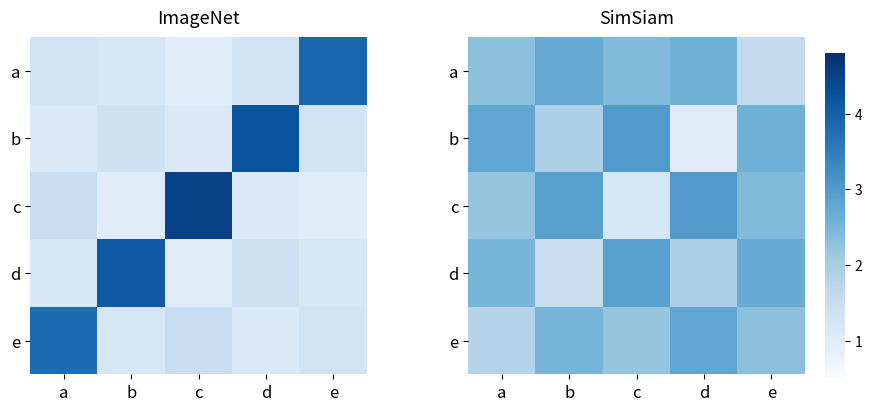

The value of e at e is 1.4. True or false?

False